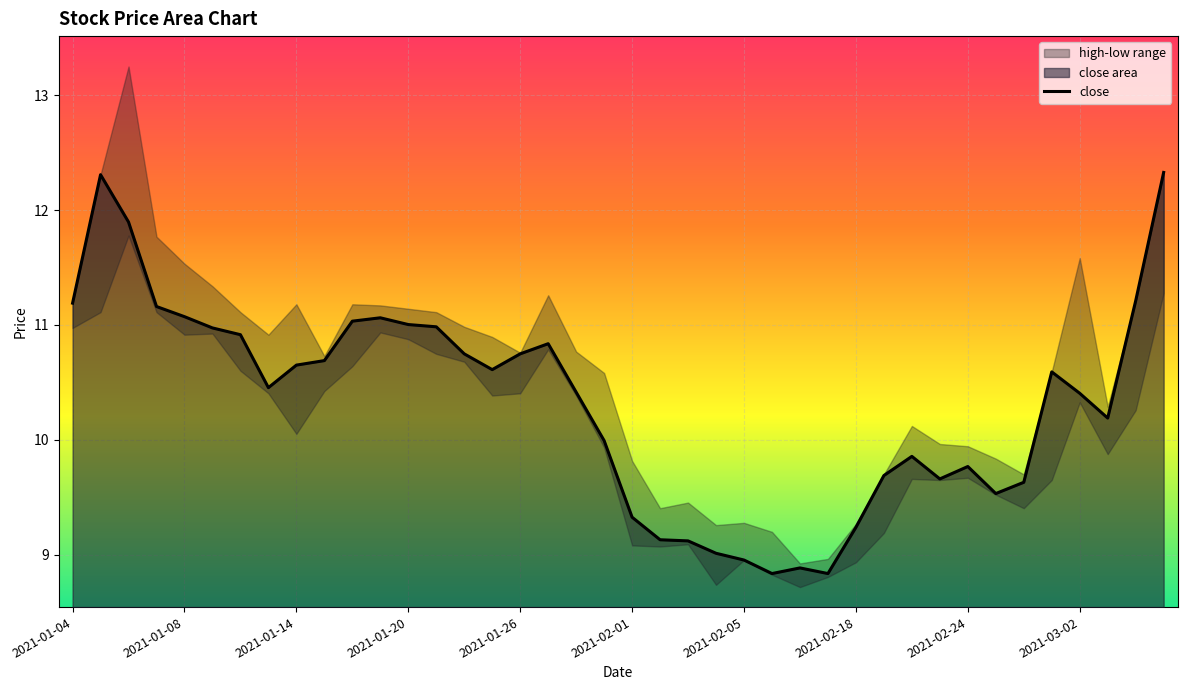

Is it true that close equals 5.7 at 2021-01-08?

False